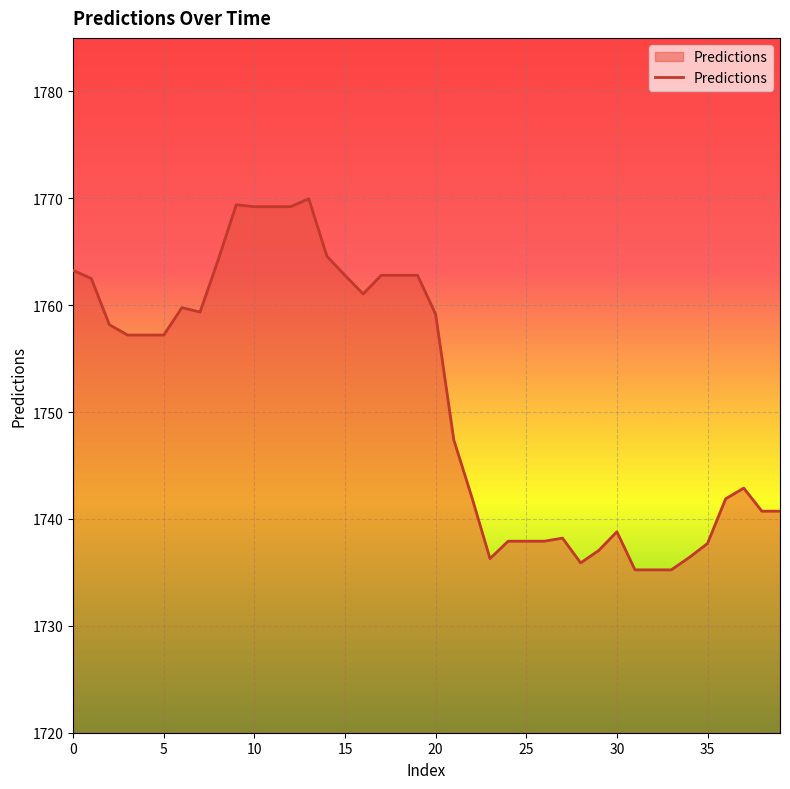

What is the greatest value displayed?

1769.9